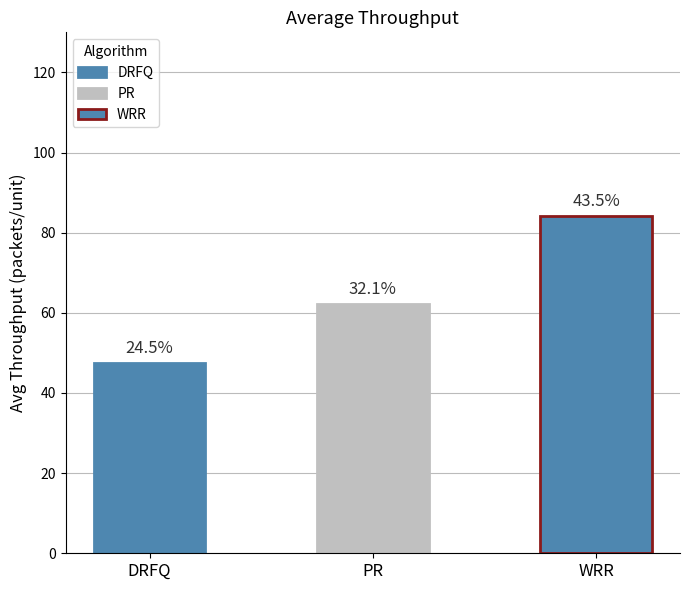

Which label corresponds to the smallest value in the chart?

DRFQ